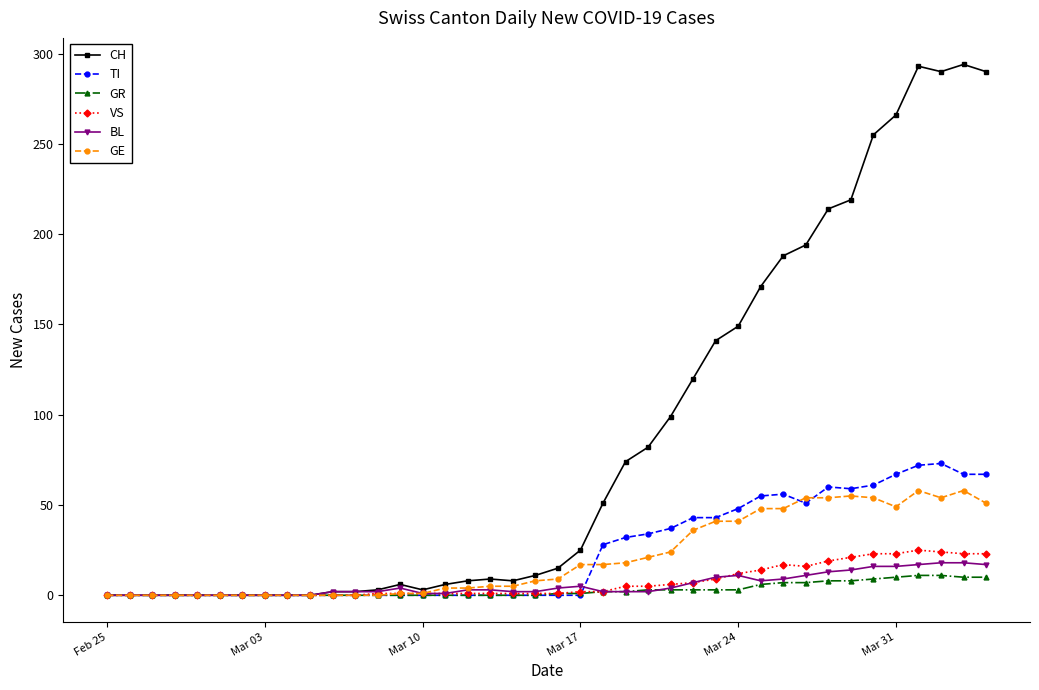

True or false: GE has more than 1 points higher than both neighbors.

True